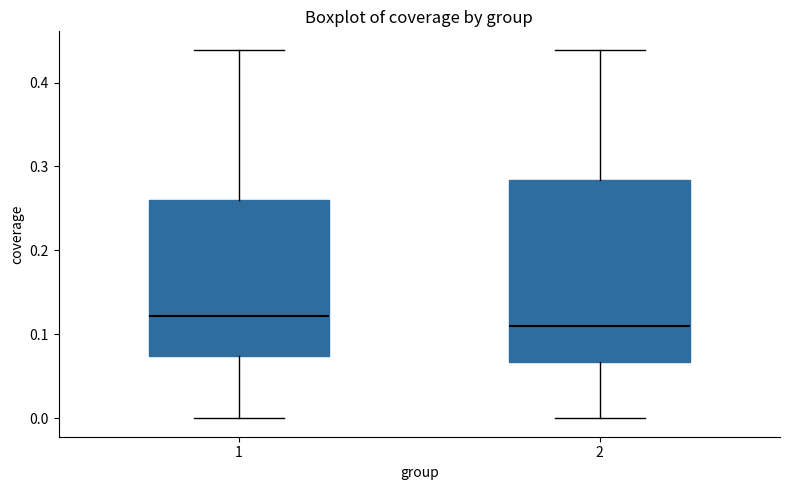

Reading left to right, transcribe this box plot: for each box, give where its median line is, the range the box spans, and where its two whiskers end, as read against the y-axis. The values are not printed on the chart, so give them approximately, as read against the axis.

1: median 0.12, box 0.07 to 0.26, whiskers 0.00 to 0.44
2: median 0.11, box 0.07 to 0.28, whiskers 0.00 to 0.44